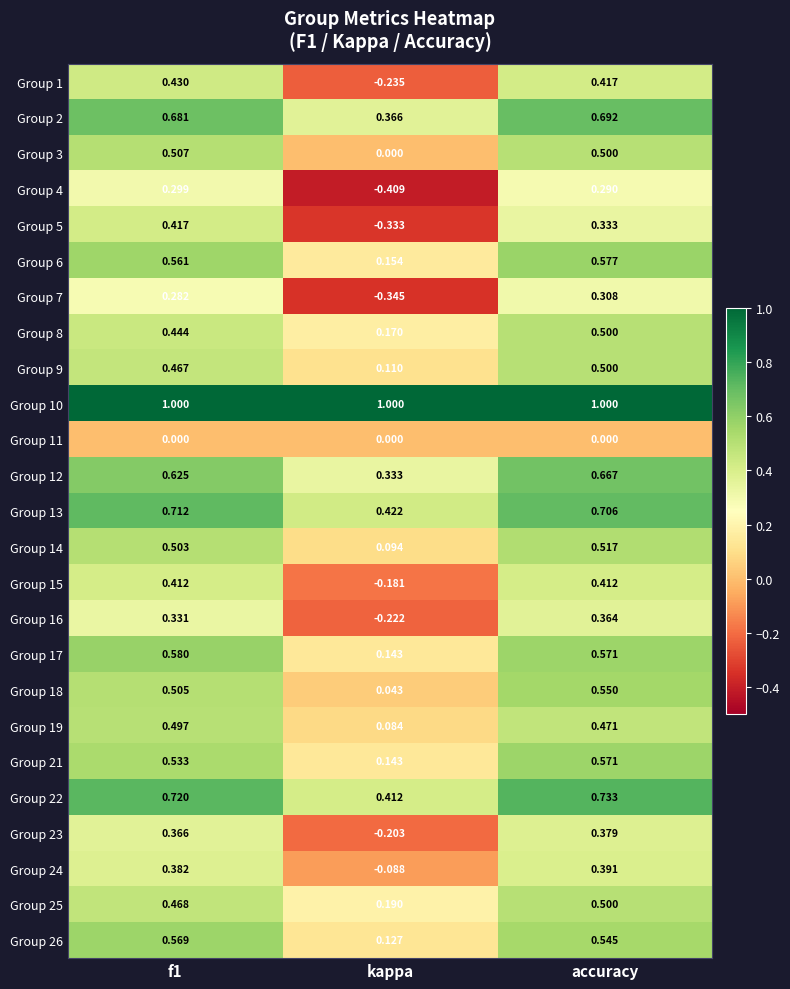

What is the difference between the highest and lowest values at kappa?

1.4